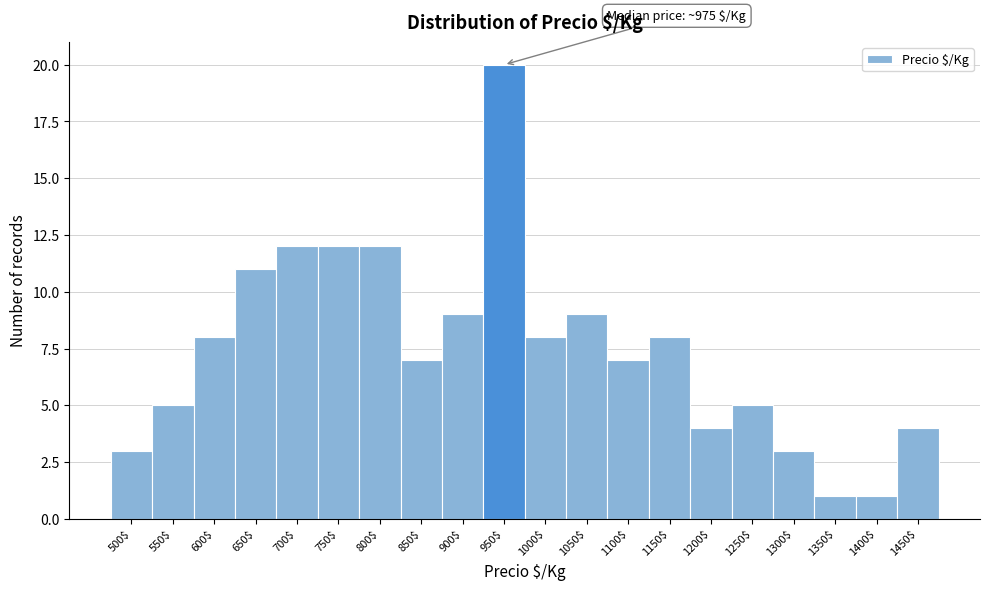

Reading left to right, transcribe all the data shown in this chart.

3	5	8	11	12	12	12	7	9	20	8	9	7	8	4	5	3	1	1	4